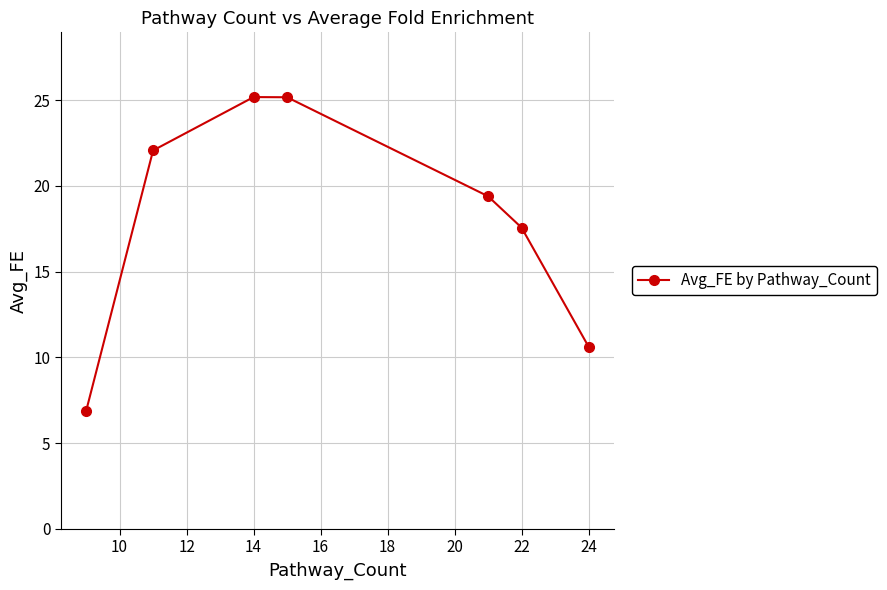

Does the chart display data point markers on the line(s)?

Yes